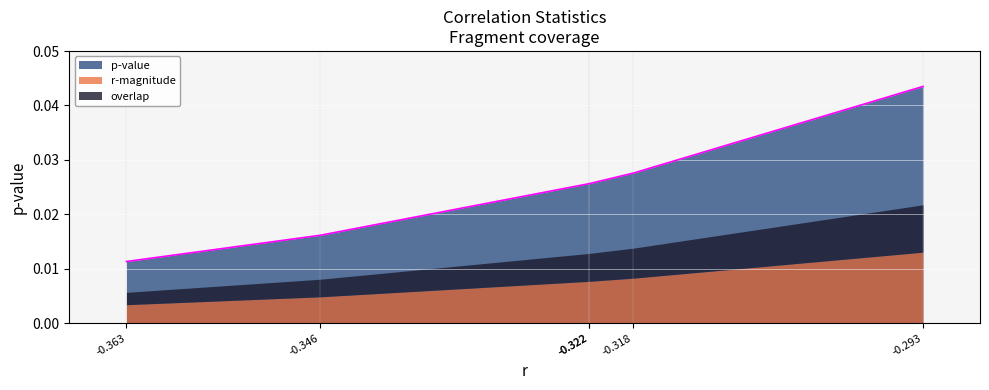

True or false: the data has more than 2 interior local peaks.

False